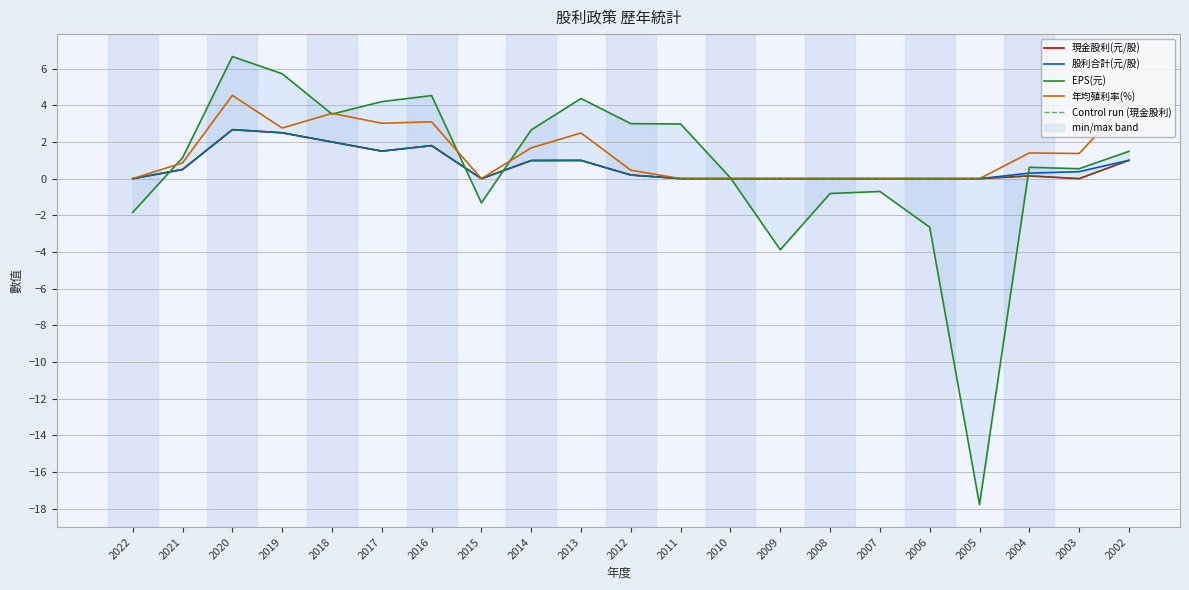

At how many categories does at least one series exceed -12?

21